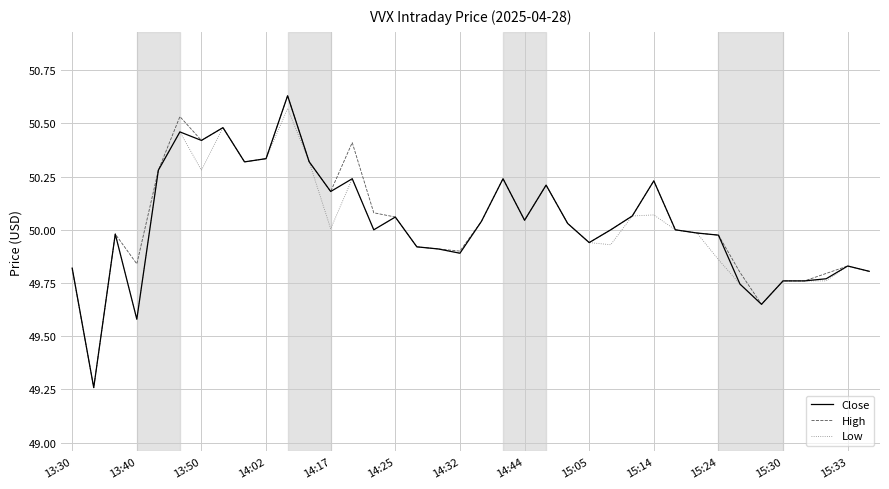

The Close series shows 21.2 at 14:02. True or false?

False